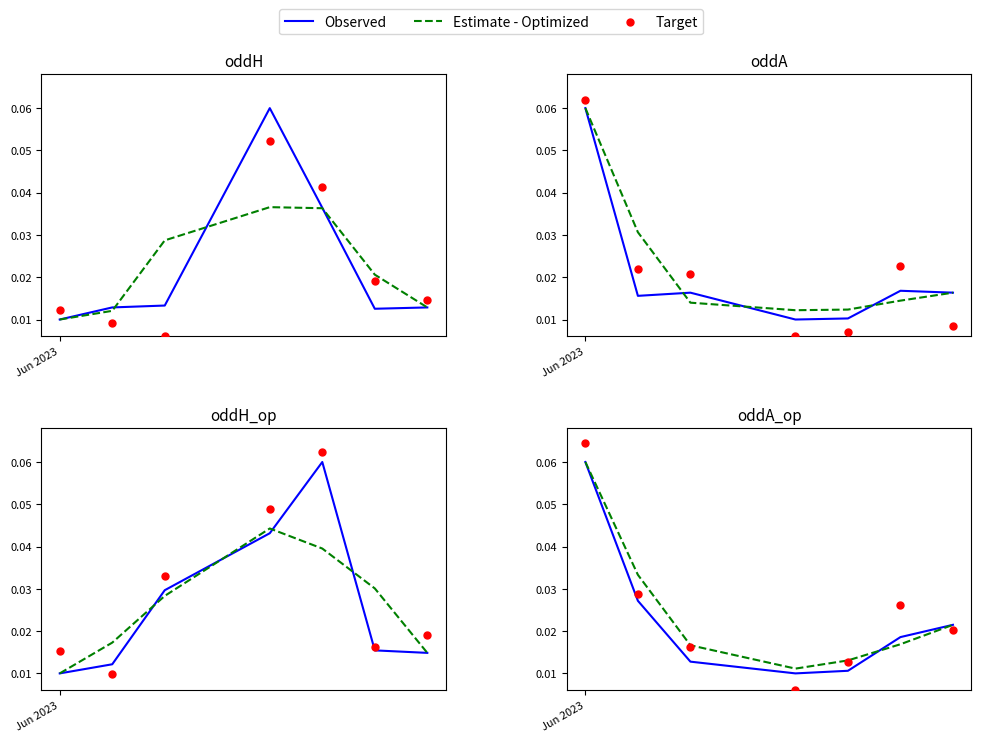

Which series has the largest total across all categories?

Target